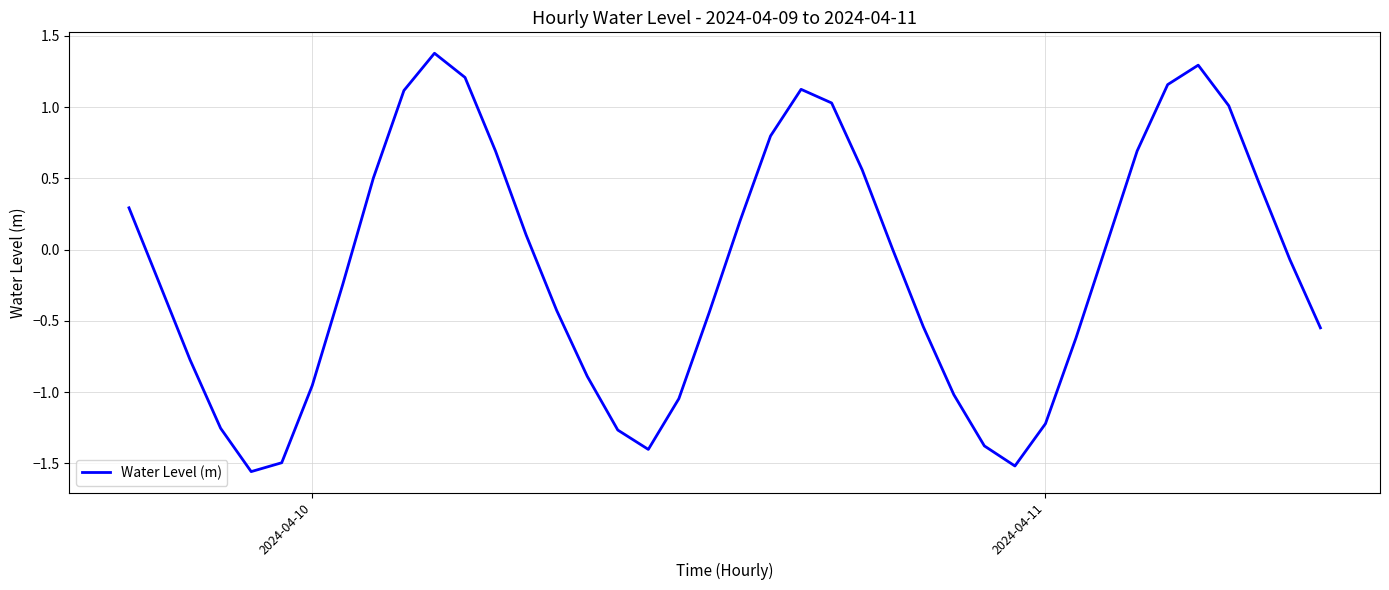

What is the difference between the maximum and minimum values?

2.9